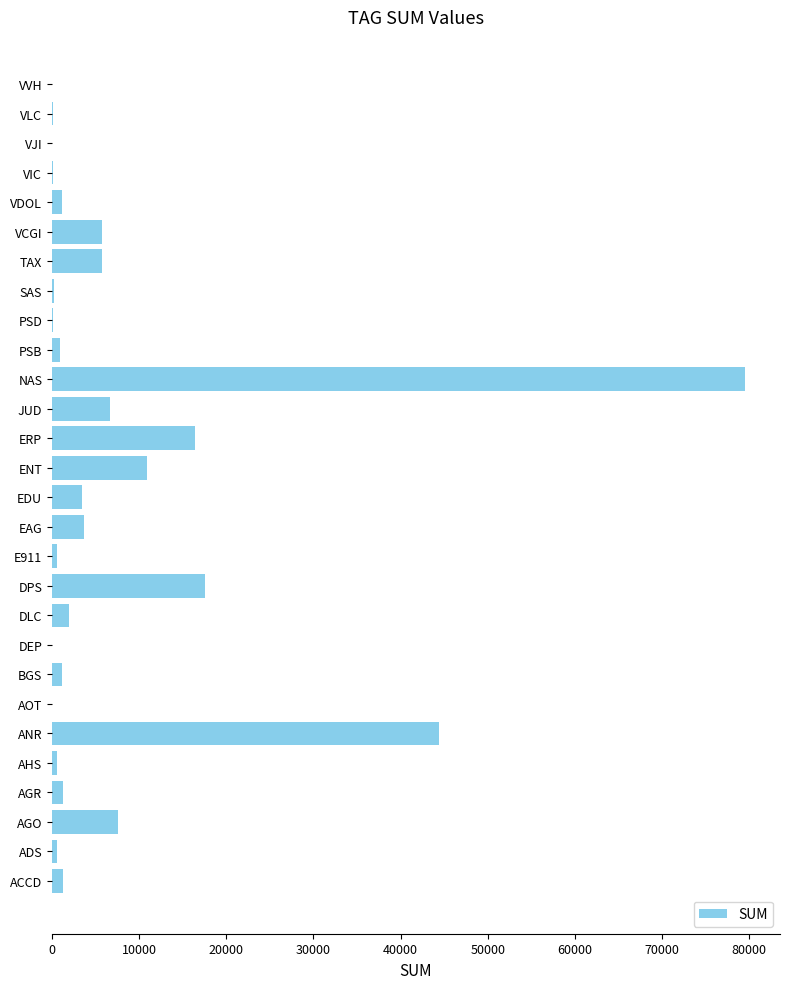

What is the sum of all values?

212075.3